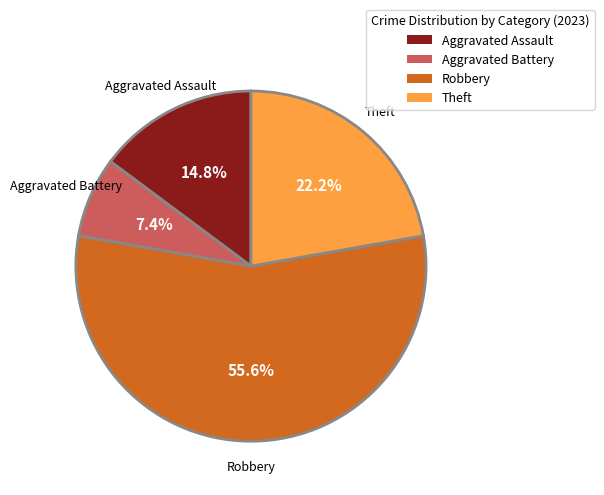

What is the largest slice in the pie chart?

Robbery